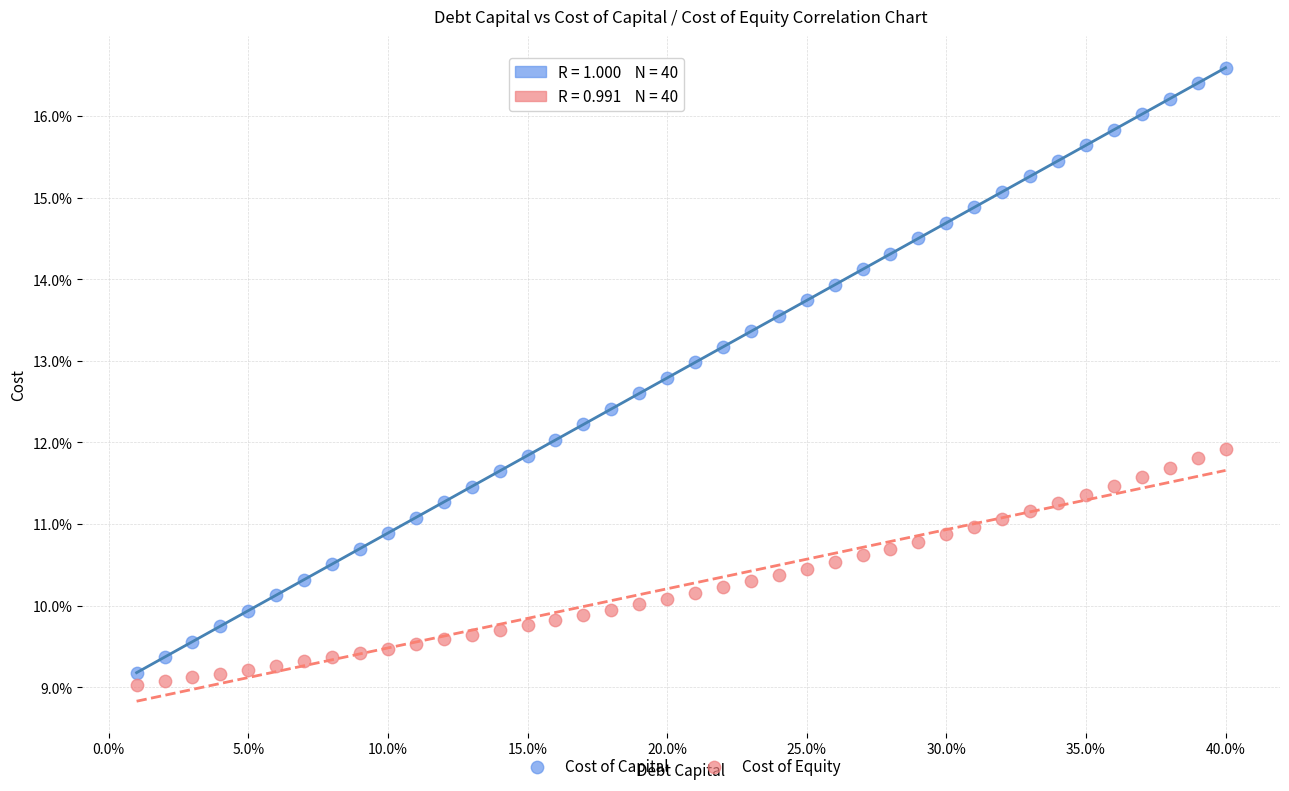

What are all the series names shown in the legend?

Cost of Capital, Cost of Equity